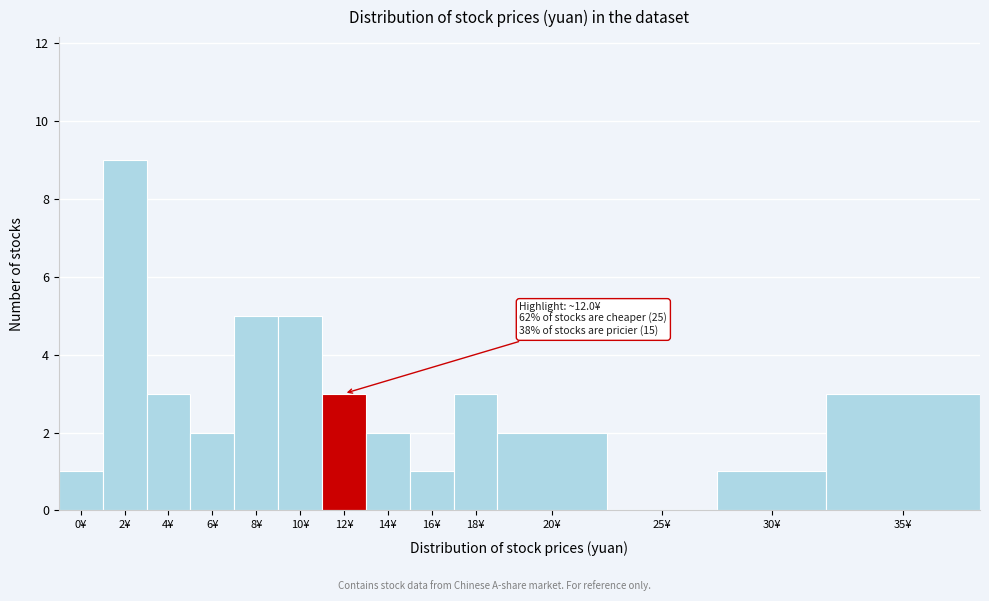

Reading right to left, extract all data points from this chart.

35¥=3	30¥=1	25¥=0	20¥=2	18¥=3	16¥=1	14¥=2	12¥=3	10¥=5	8¥=5	6¥=2	4¥=3	2¥=9	0¥=1